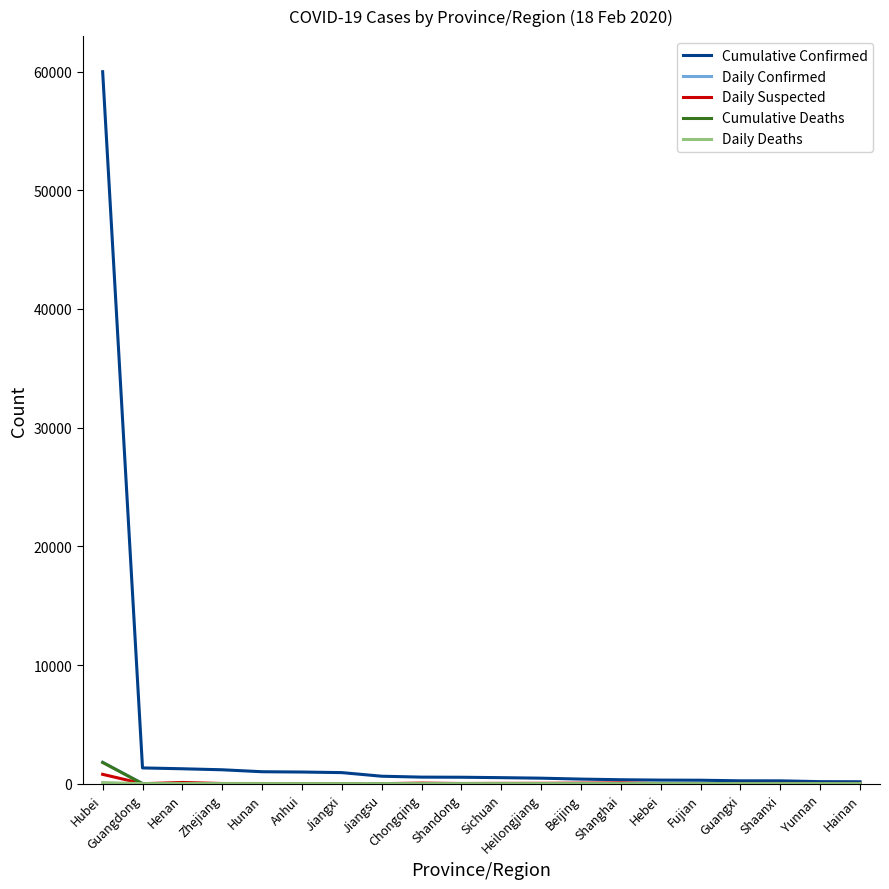

Which category has the highest value across all series?

Hubei